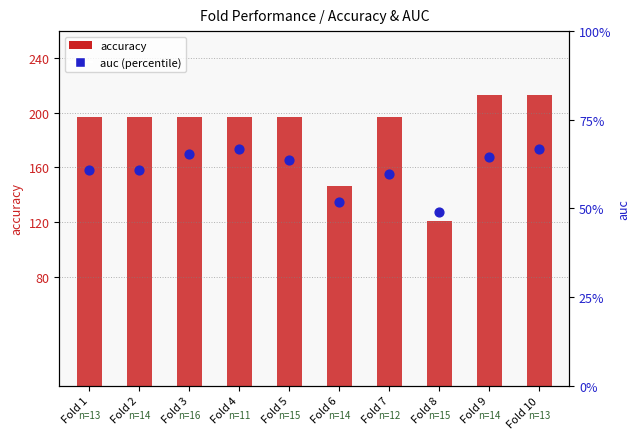

Which series has the widest spread of Y values?

accuracy